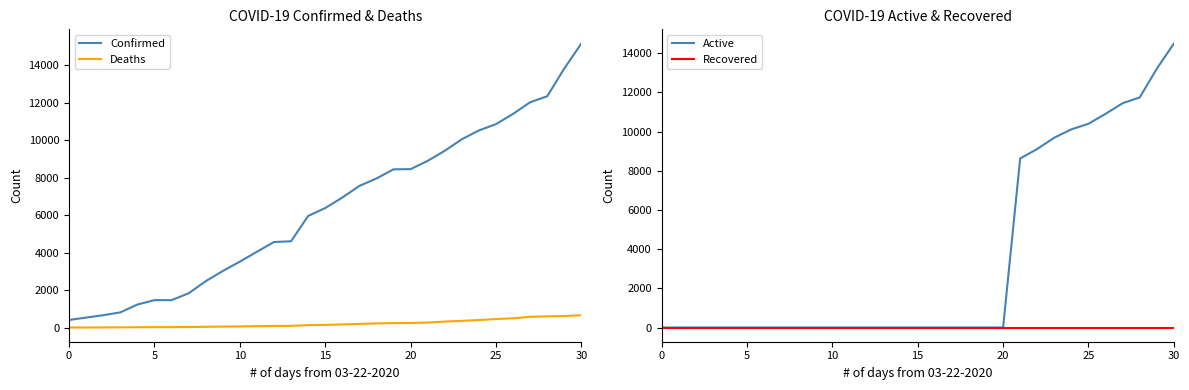

Which series has the largest total across all categories?

Confirmed